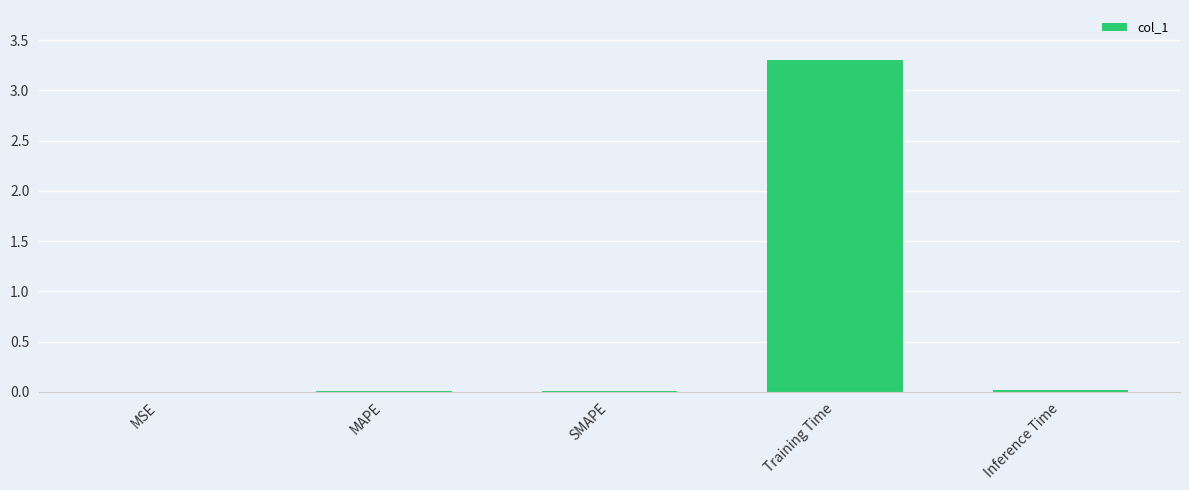

The chart shows a value of 0.0 at MSE. True or false?

True